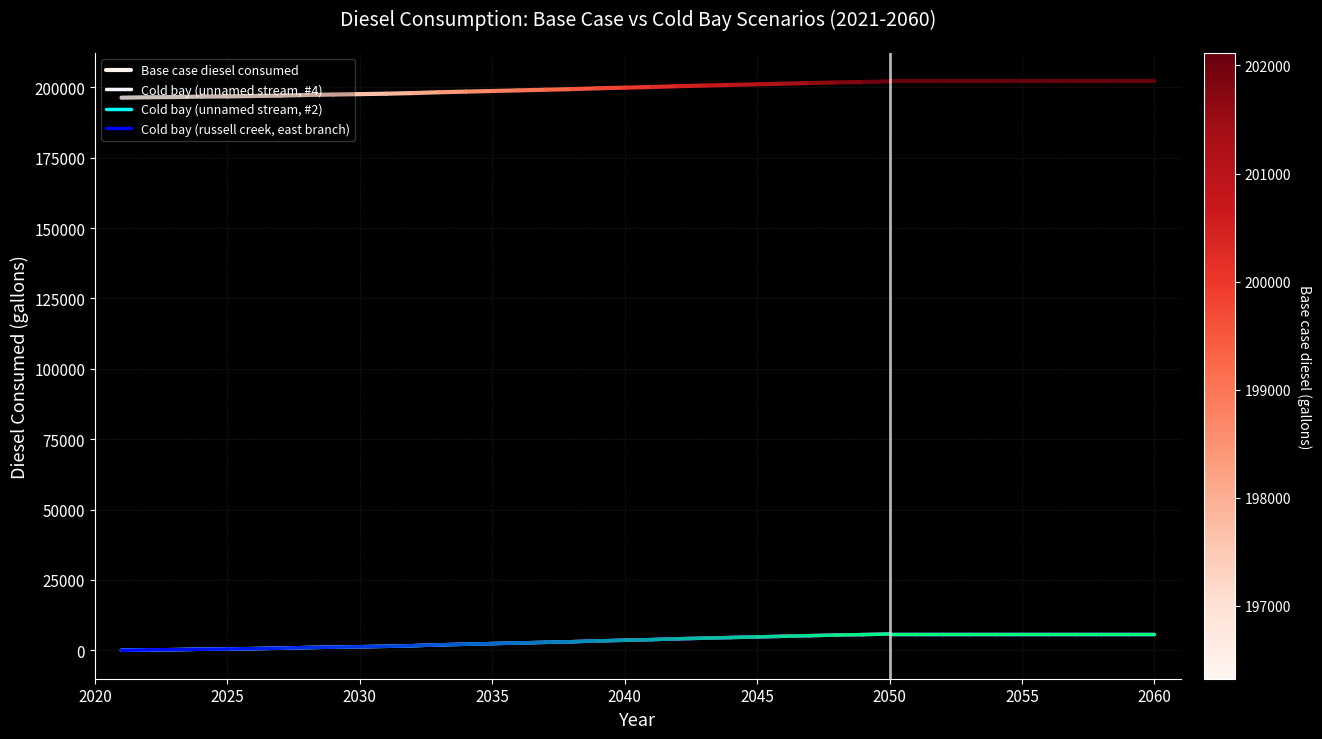

What is the minimum value for Base case diesel consumed?

196324.3